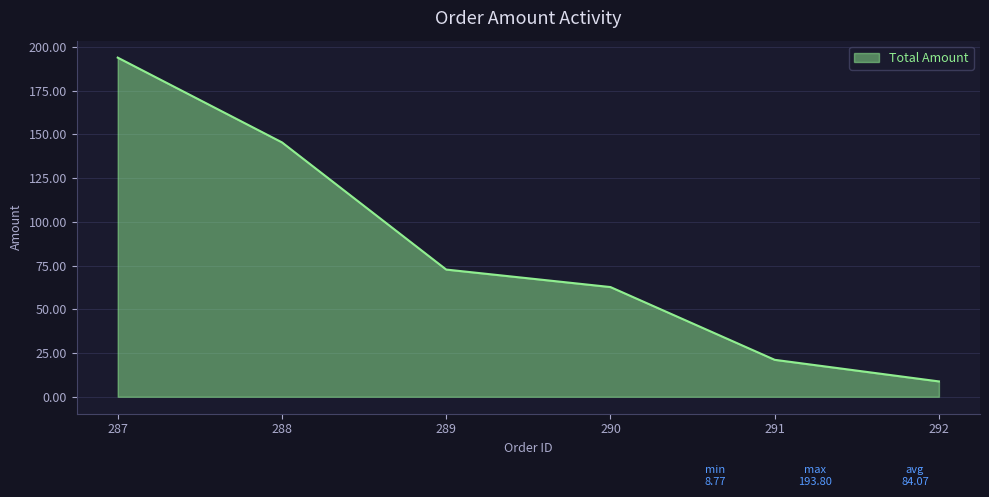

The chart shows a value of 100.2 at 287. True or false?

False